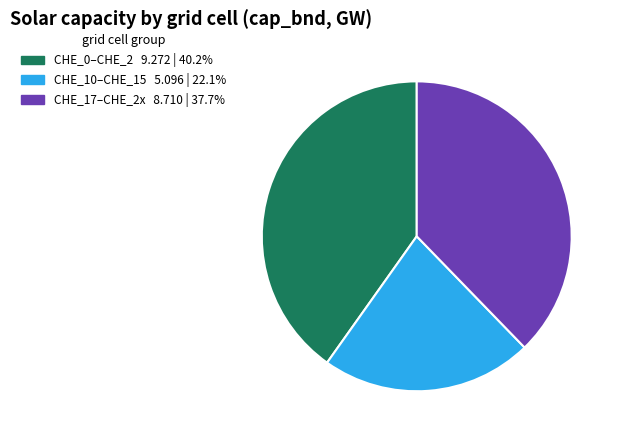

Is there a majority slice in this chart?

No